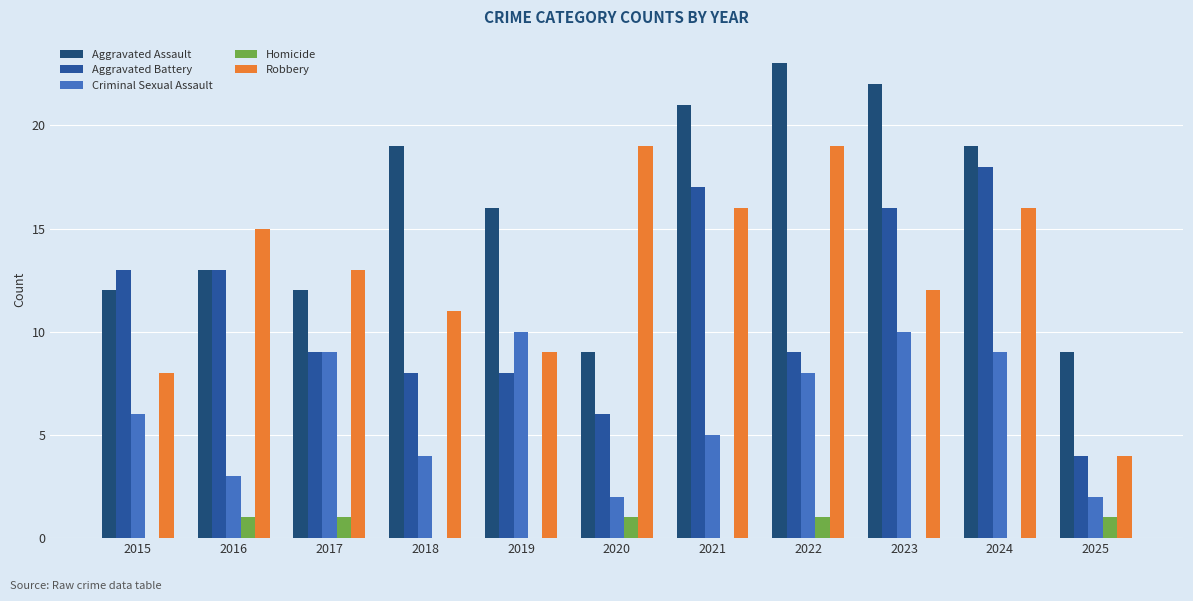

Is it true that Homicide equals 0 at 2023?

True